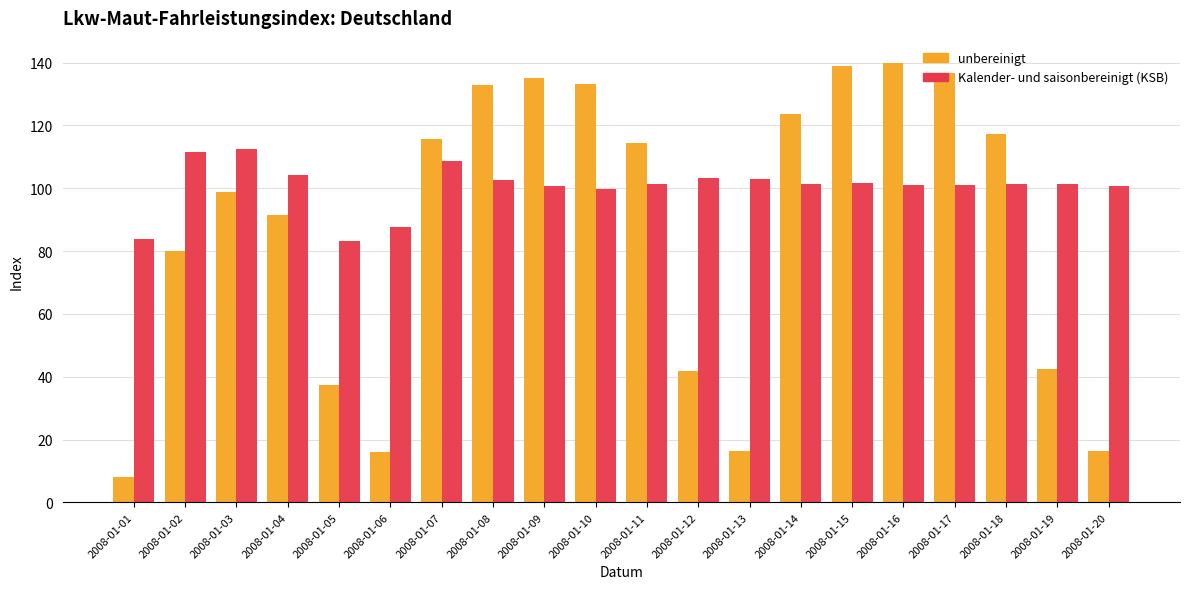

What is the value of the Kalender- und saisonbereinigt (KSB) bar at the 5th from the left?

83.3